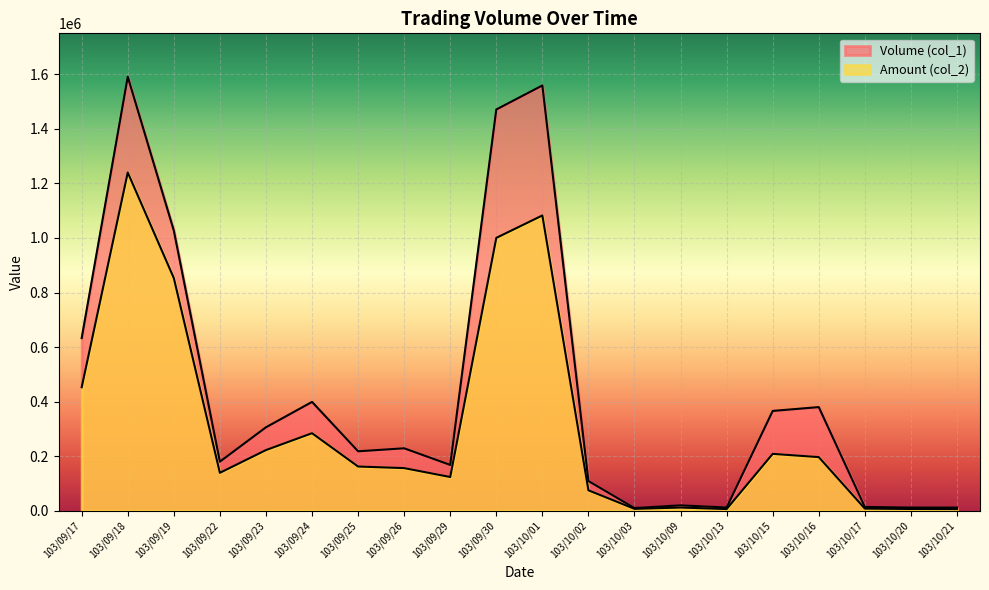

Is it true that Amount (col_2) equals 493989 at 103/09/24?

False